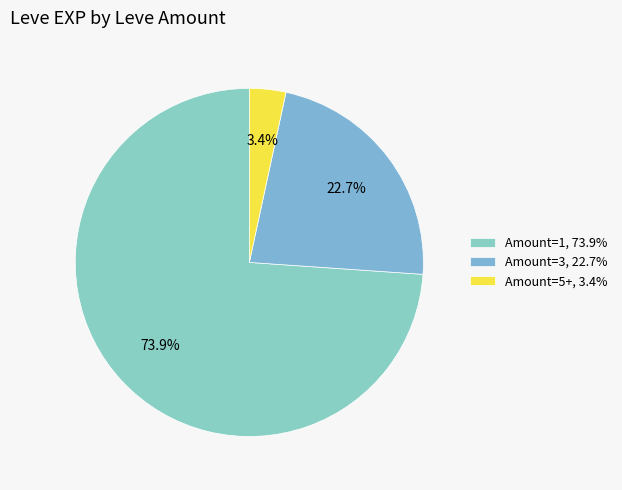

What is the smallest slice in the pie chart?

Amount=5+, 3.4%